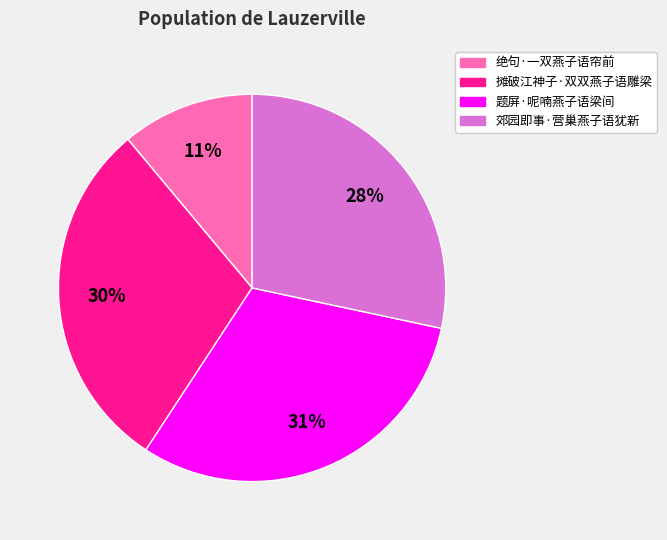

To the nearest percent, what is the combined percentage of 题屏·呢喃燕子语梁间 and 摊破江神子·双双燕子语雕梁?

61%